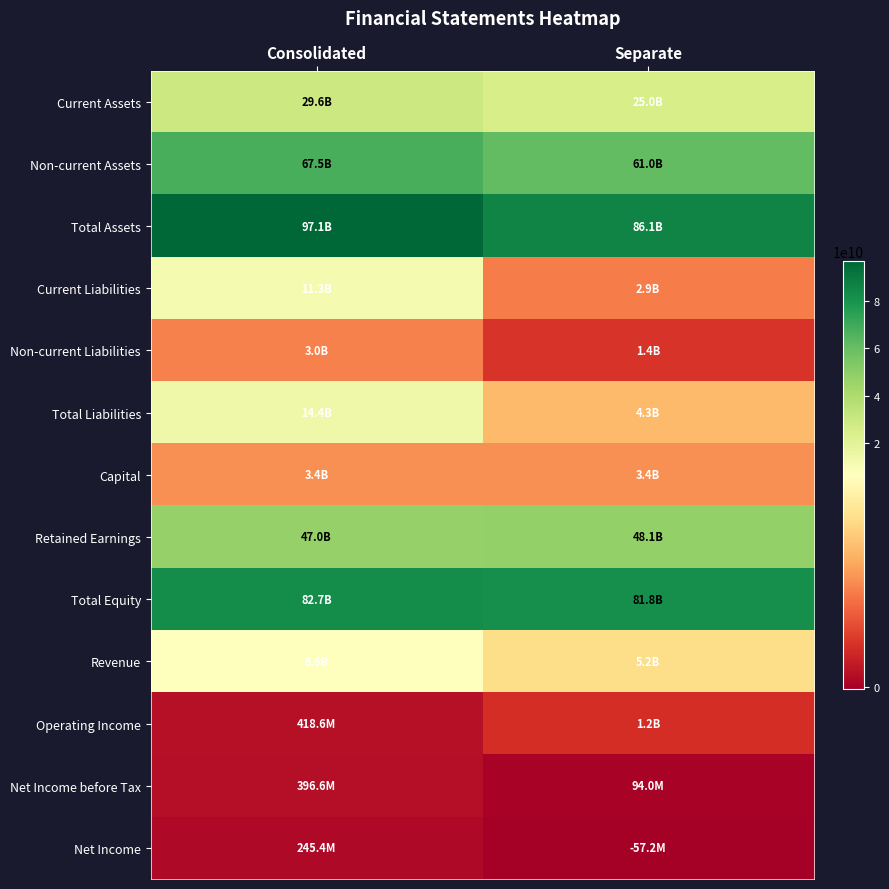

What is the total value across all series at Consolidated?

363573943704